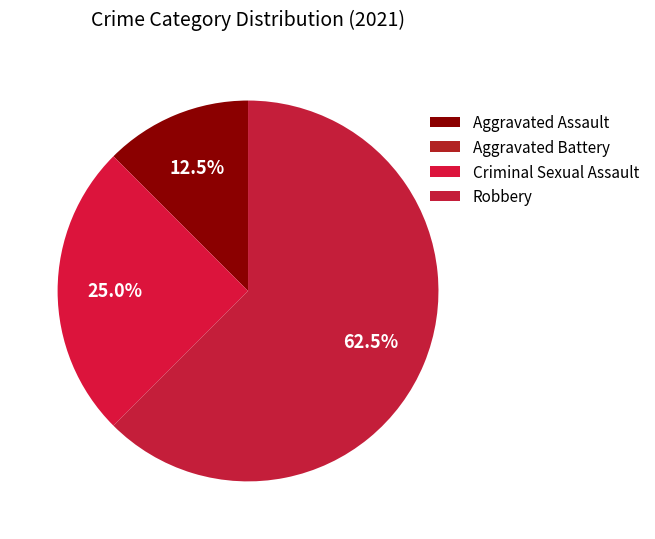

Which slice is the largest?

Robbery